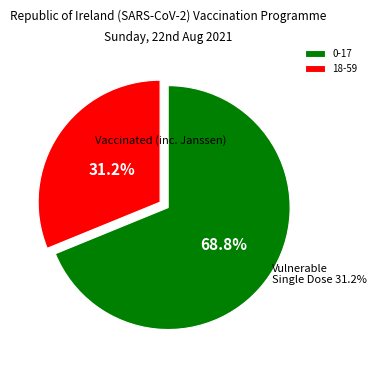

True or false: 0-17 accounts for 69% of the total.

True